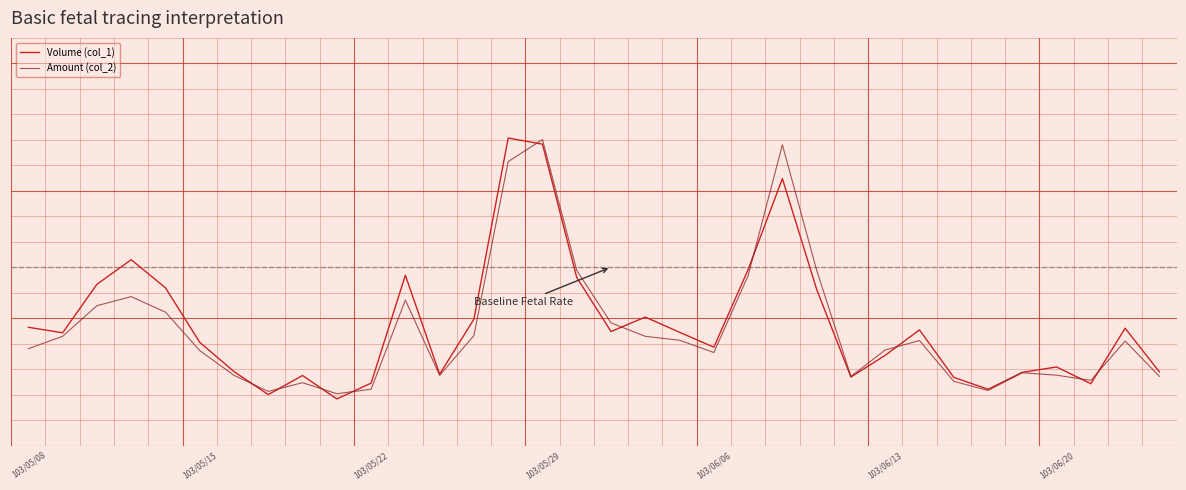

What is the maximum value shown in the chart?

1.0